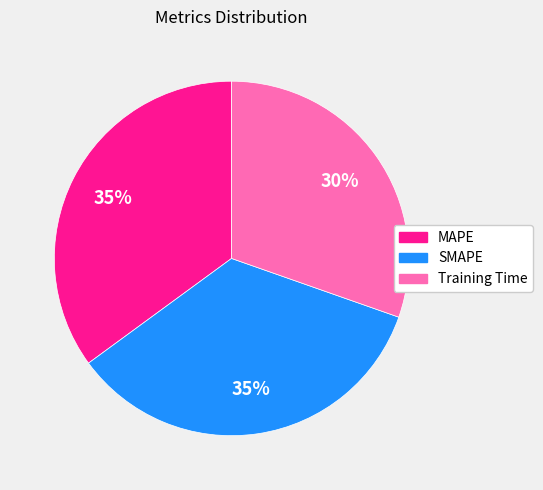

Is the sum of Training Time and SMAPE greater than half?

Yes